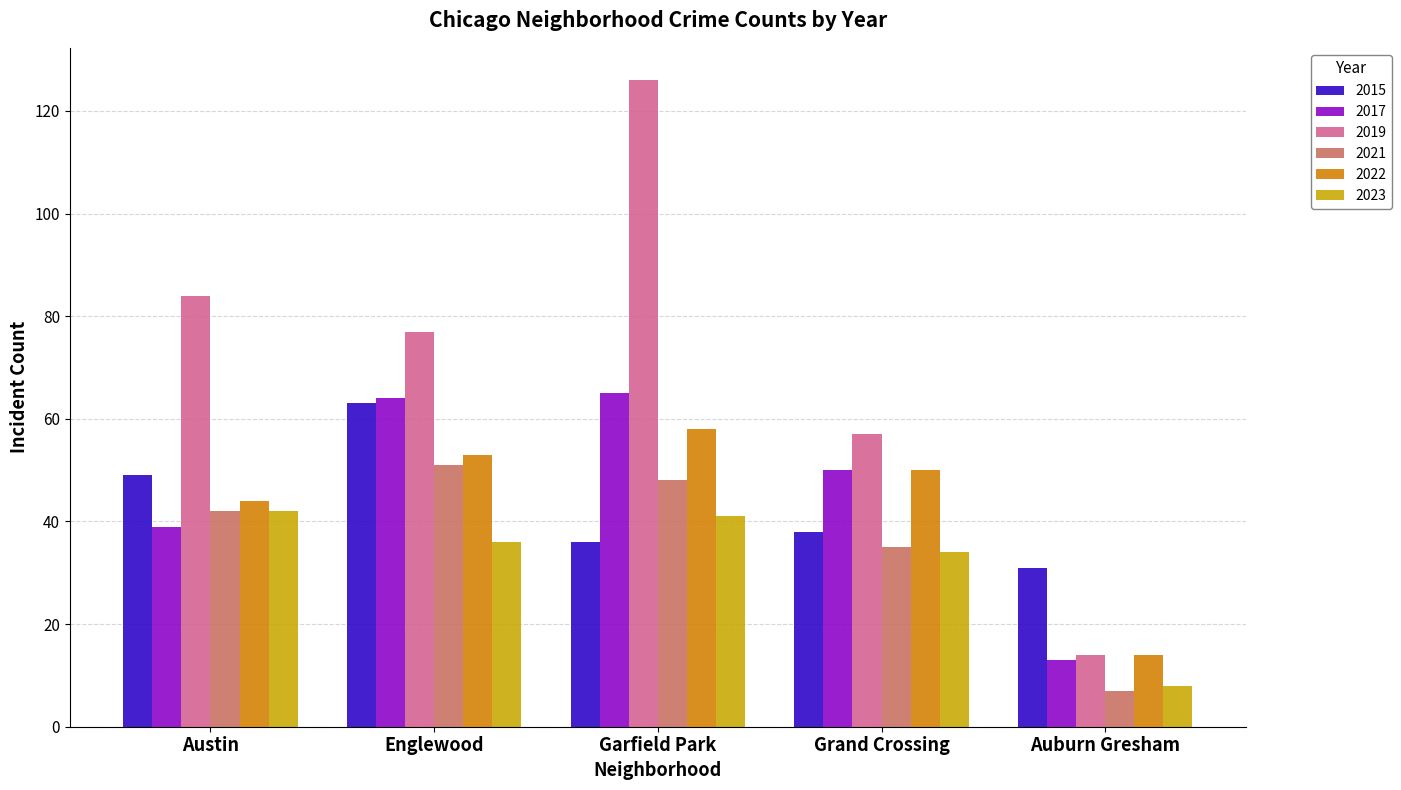

Reading left to right, extract all data points from this chart.

2015: 49	63	36	38	31
2017: 39	64	65	50	13
2019: 84	77	126	57	14
2021: 42	51	48	35	7
2022: 44	53	58	50	14
2023: 42	36	41	34	8